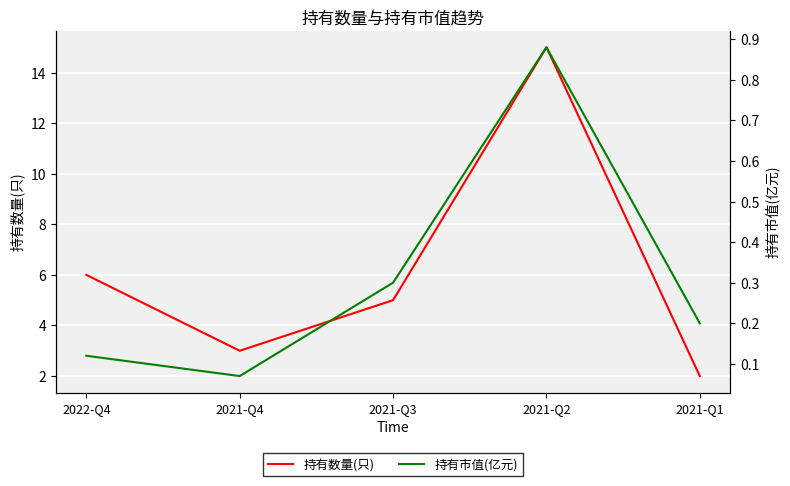

Where is 持有市值(亿元) nearest to the value 0?

2021-Q4